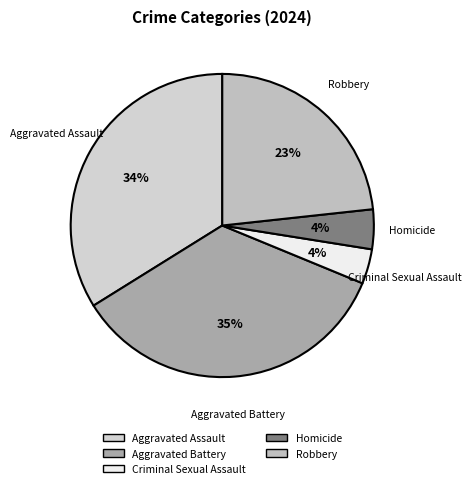

How many slices are in this pie chart?

5